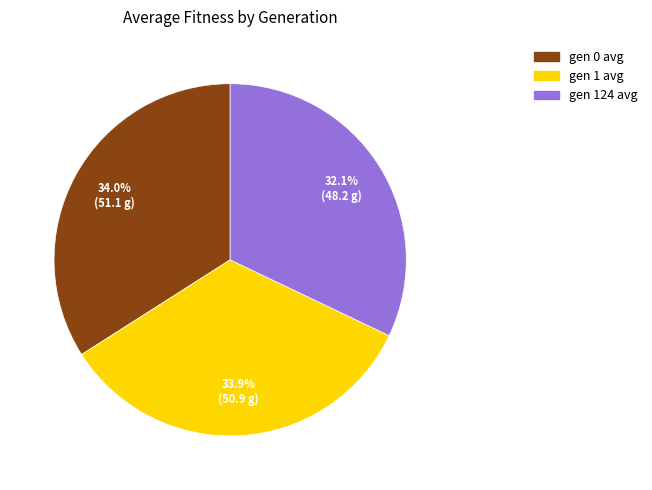

Approximately how many times larger is the value at gen 0 avg compared to gen 1 avg?

1.0